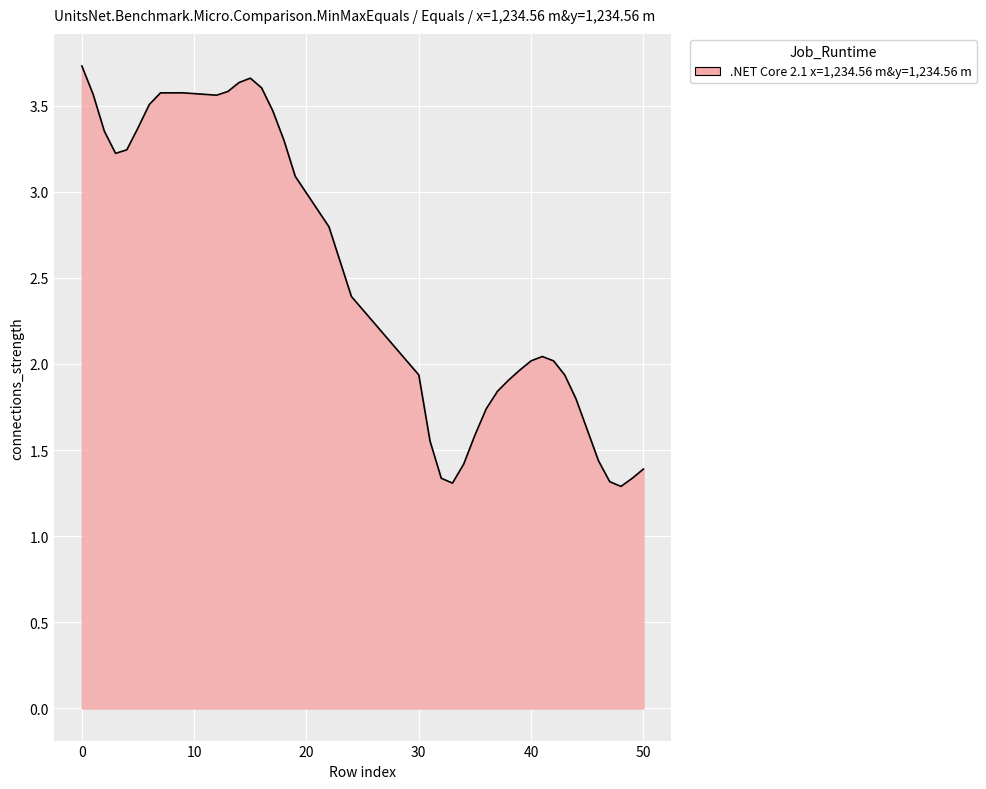

What is the smallest value displayed?

1.3